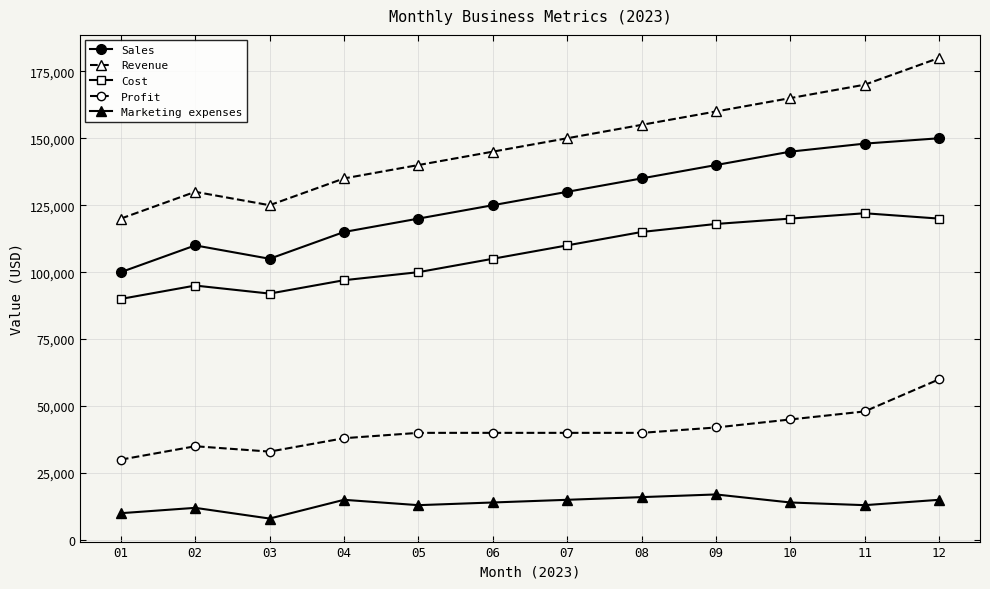

True or false: Cost has a value of 110000 at 07.

True